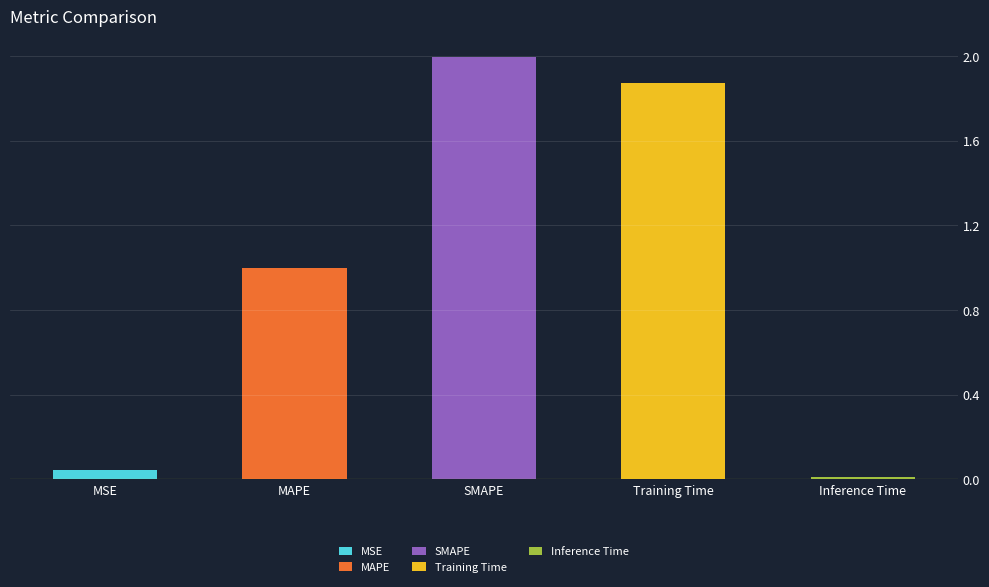

True or false: the data shows 0.0 at Inference Time.

True